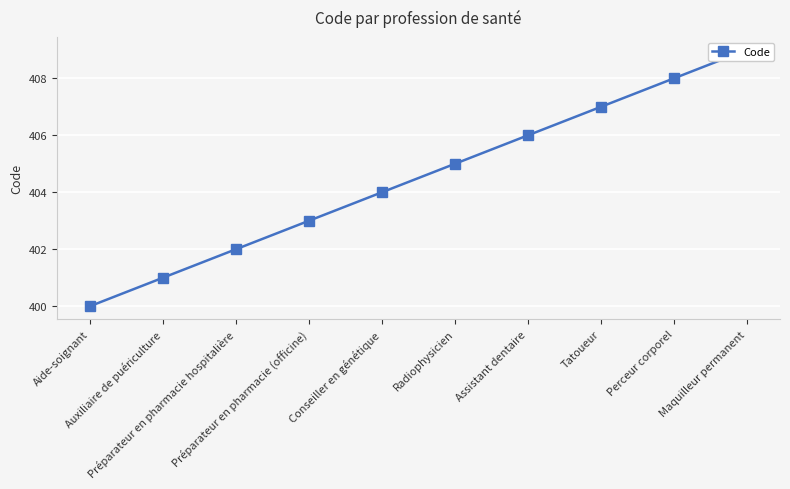

Where is the data nearest to the value 404?

Conseiller en génétique